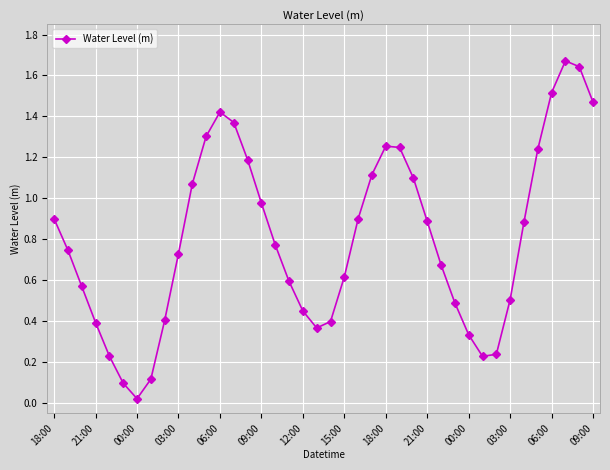

What is the value of the 6th point from the left?

0.1